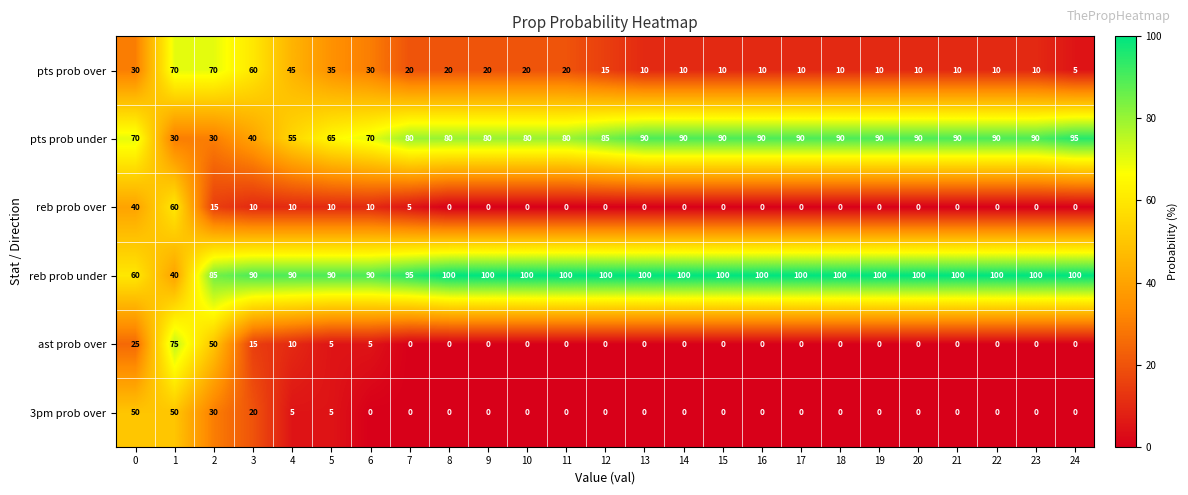

Which series has the largest total across all categories?

reb prob under